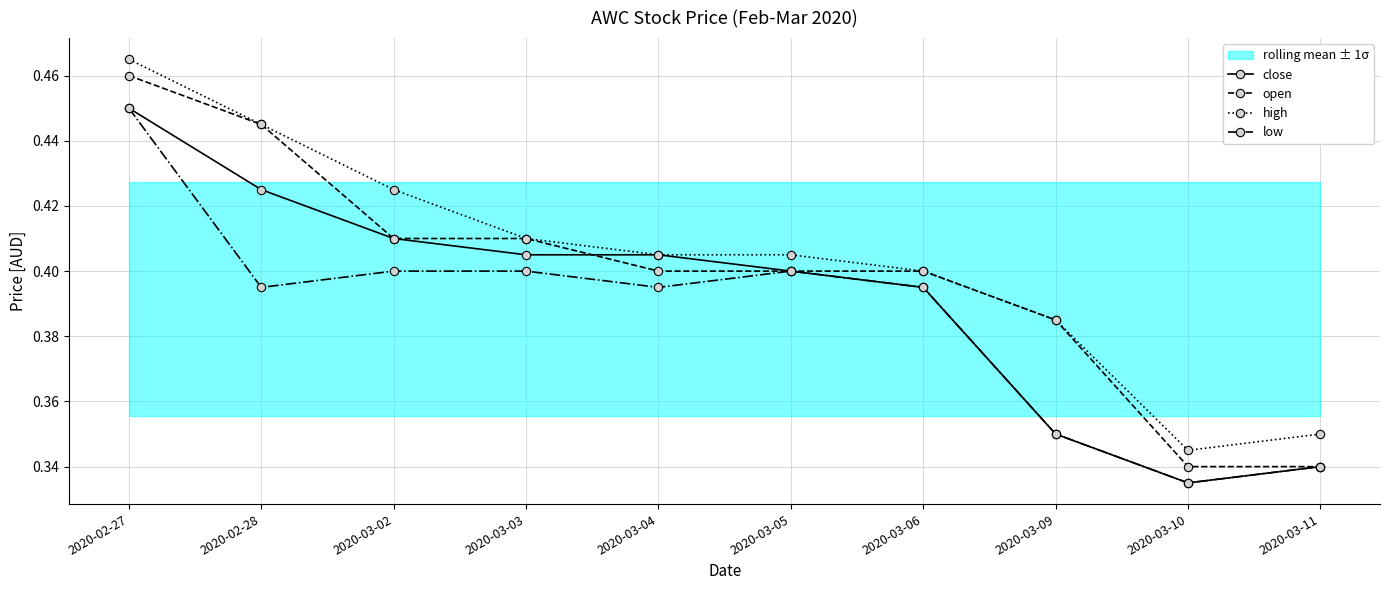

What position from the left is 2020-03-11?

10